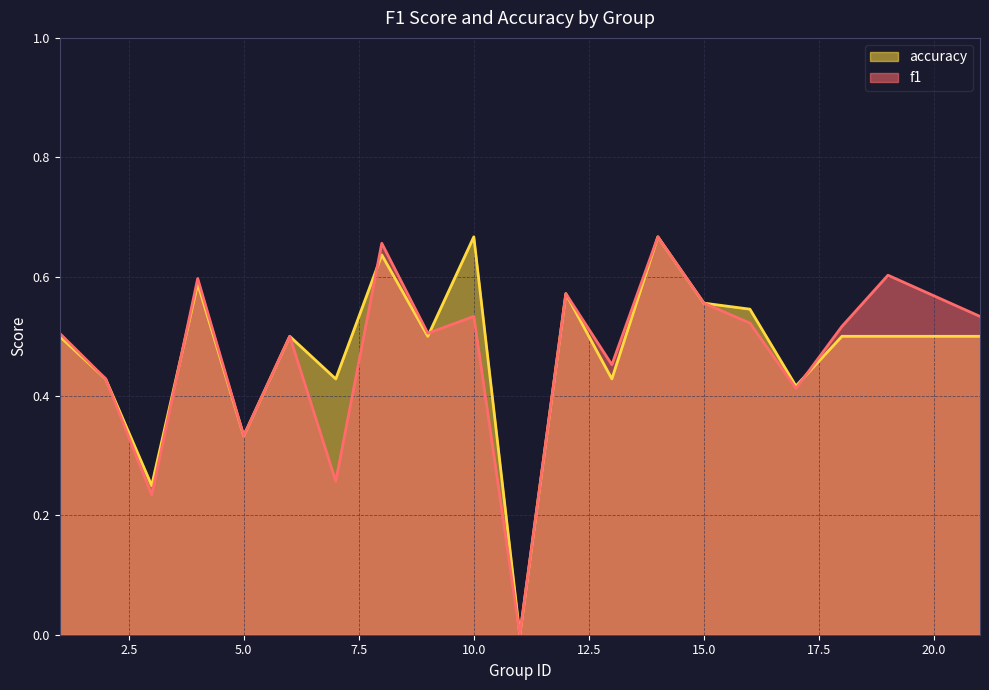

What is the greatest value displayed?

0.7